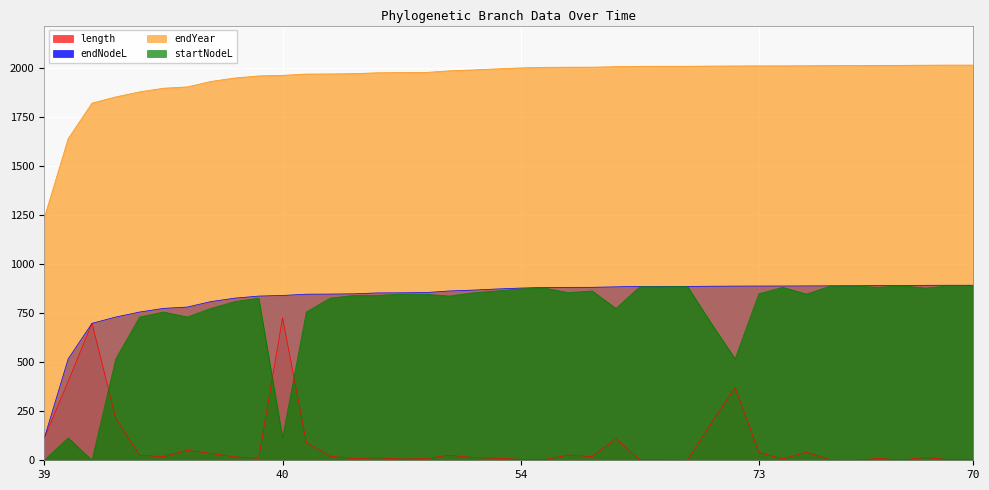

How many lines are shown in the chart?

4